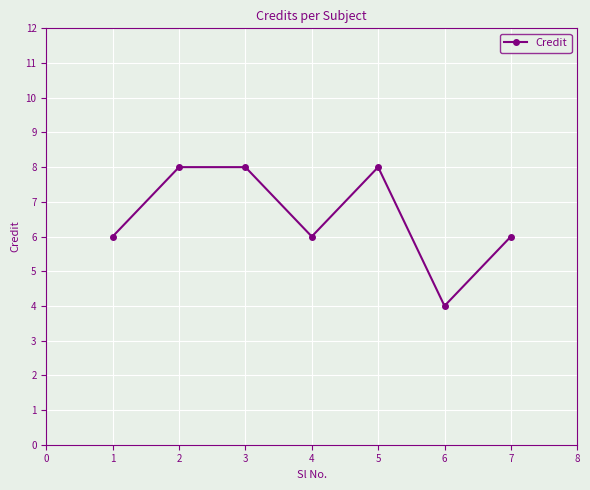

What is the maximum value shown in the chart?

8